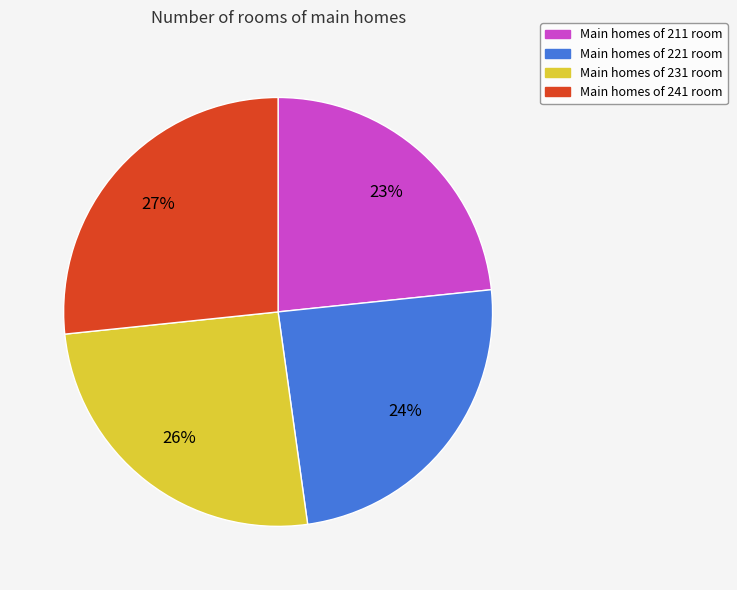

To the nearest percent, what is the average slice percentage?

25%